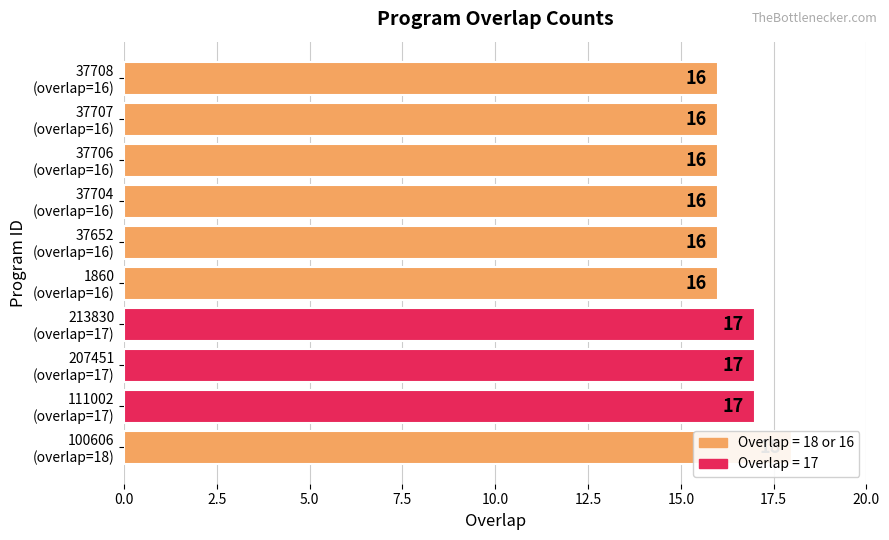

What is the change in value from 111002 (overlap=17) to 37706 (overlap=16)?

-1